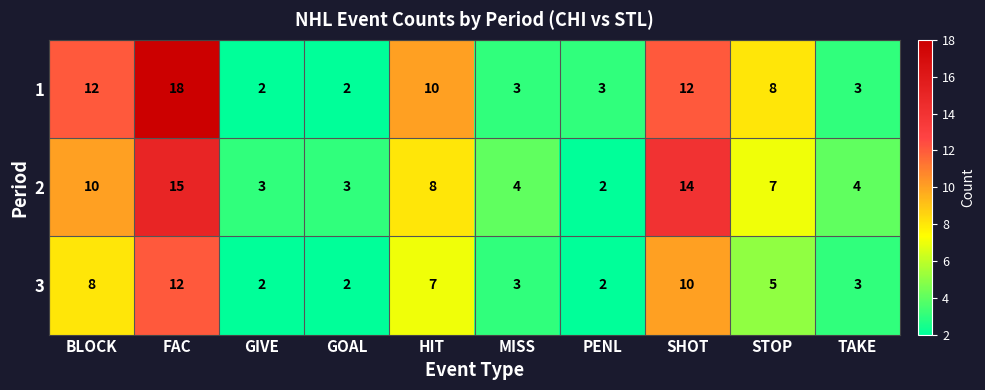

Reading right to left, extract all data points from this chart.

1: TAKE=3	STOP=8	SHOT=12	PENL=3	MISS=3	HIT=10	GOAL=2	GIVE=2	FAC=18	BLOCK=12
2: TAKE=4	STOP=7	SHOT=14	PENL=2	MISS=4	HIT=8	GOAL=3	GIVE=3	FAC=15	BLOCK=10
3: TAKE=3	STOP=5	SHOT=10	PENL=2	MISS=3	HIT=7	GOAL=2	GIVE=2	FAC=12	BLOCK=8